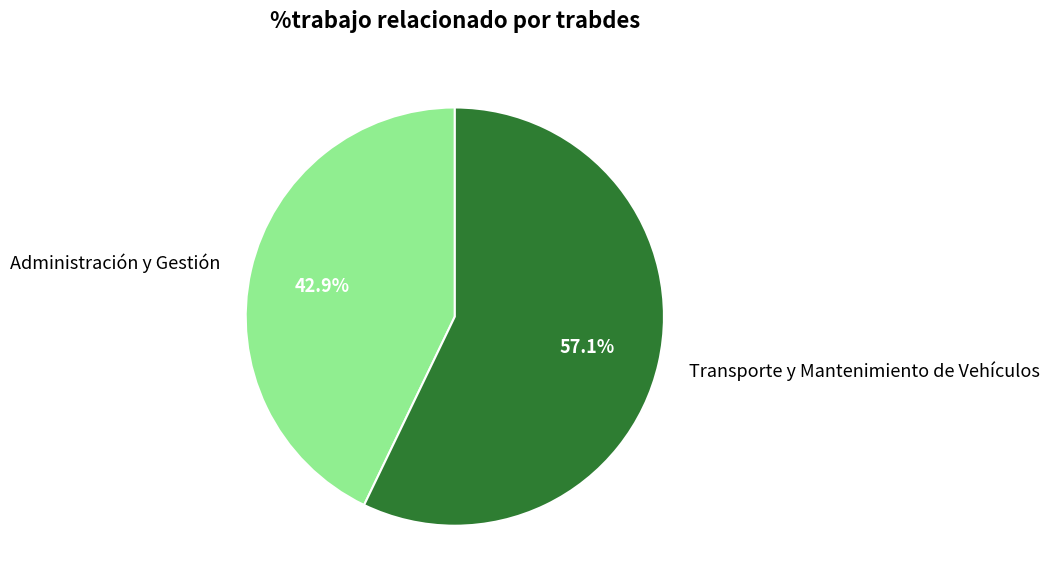

Count the number of slices in the pie.

2